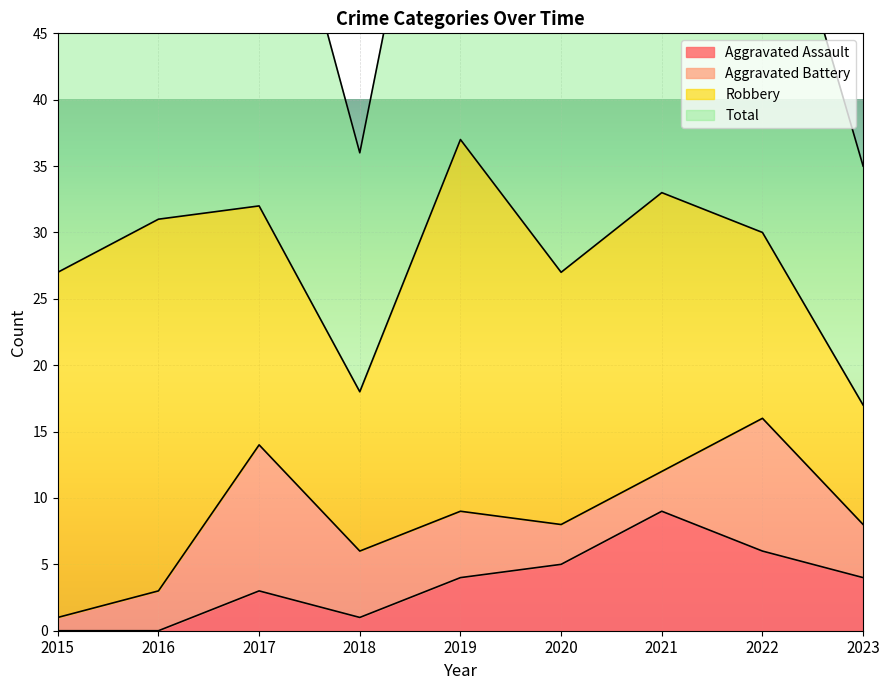

Where is the first local maximum for Total?

2017